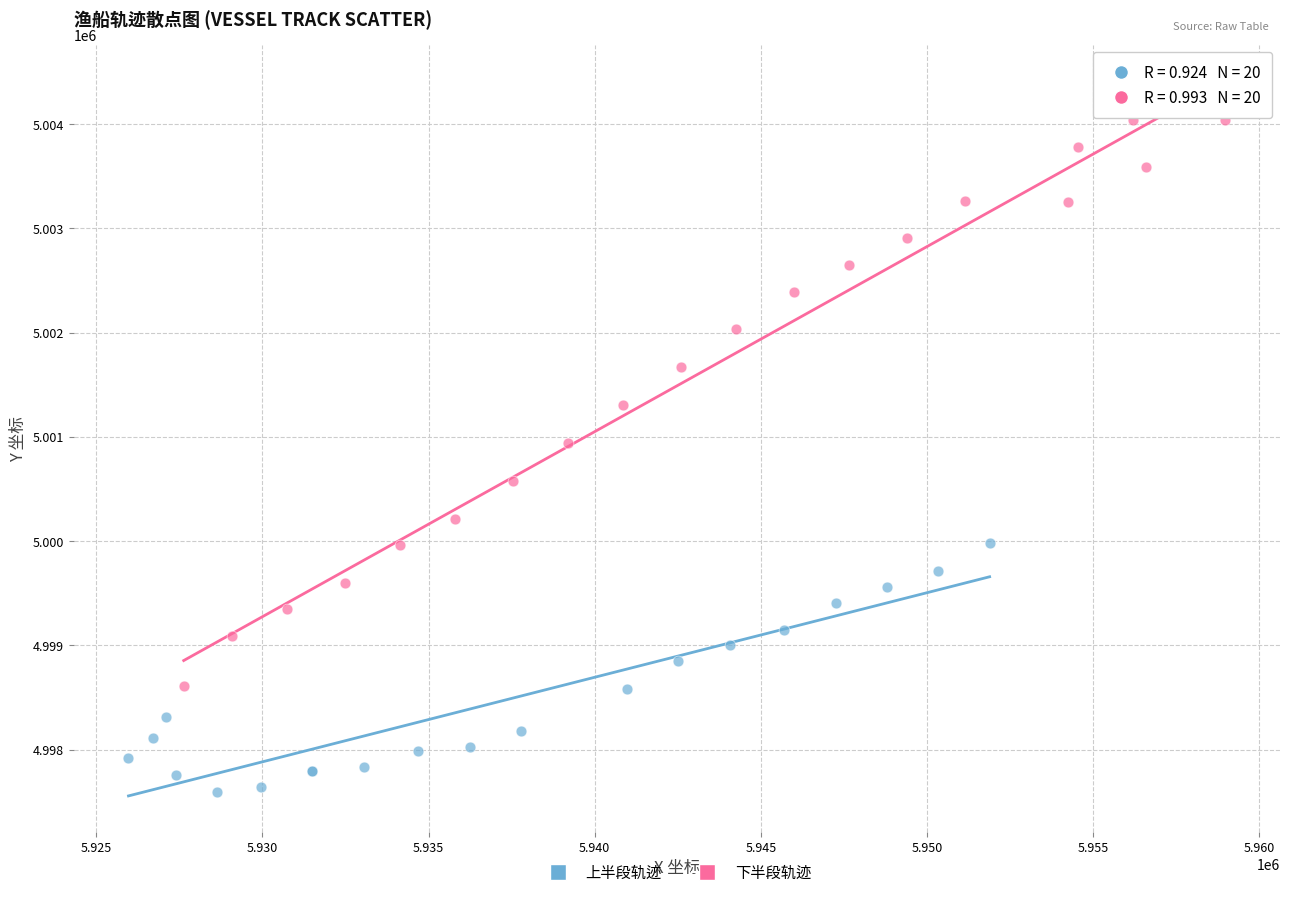

Which series contains the highest Y value?

下半段轨迹